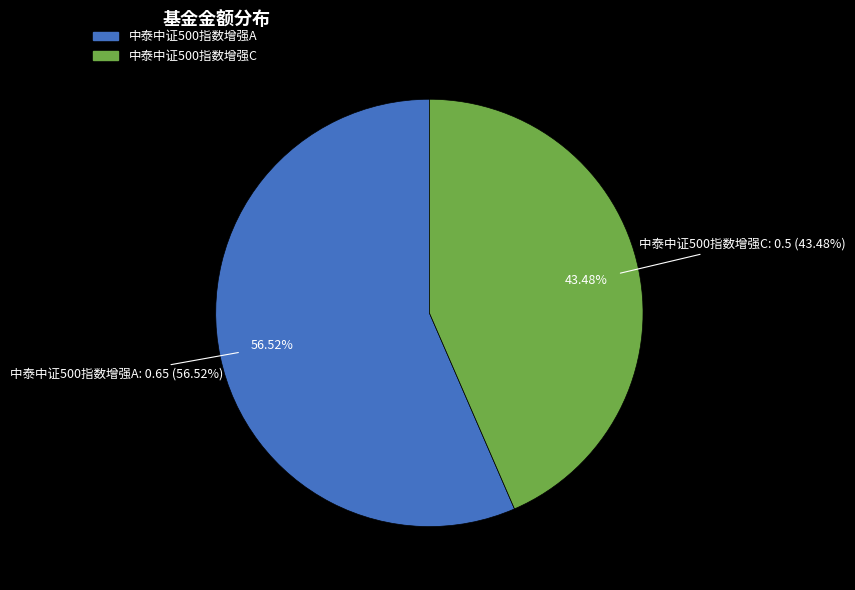

Which slice is the largest?

中泰中证500指数增强A